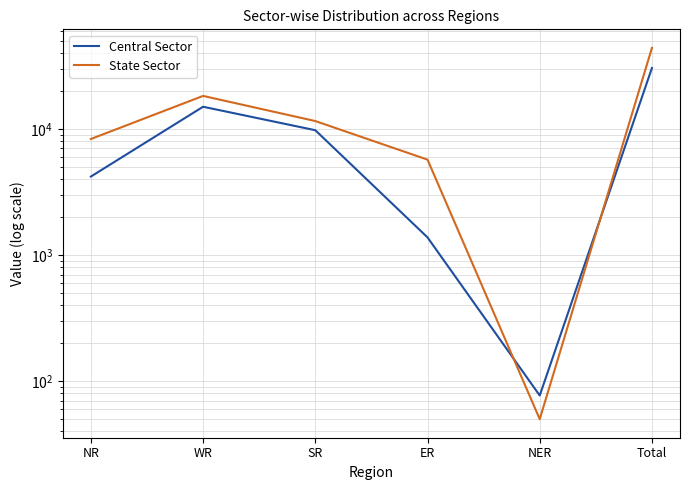

Where do Central Sector and State Sector first cross each other?

ER and NER